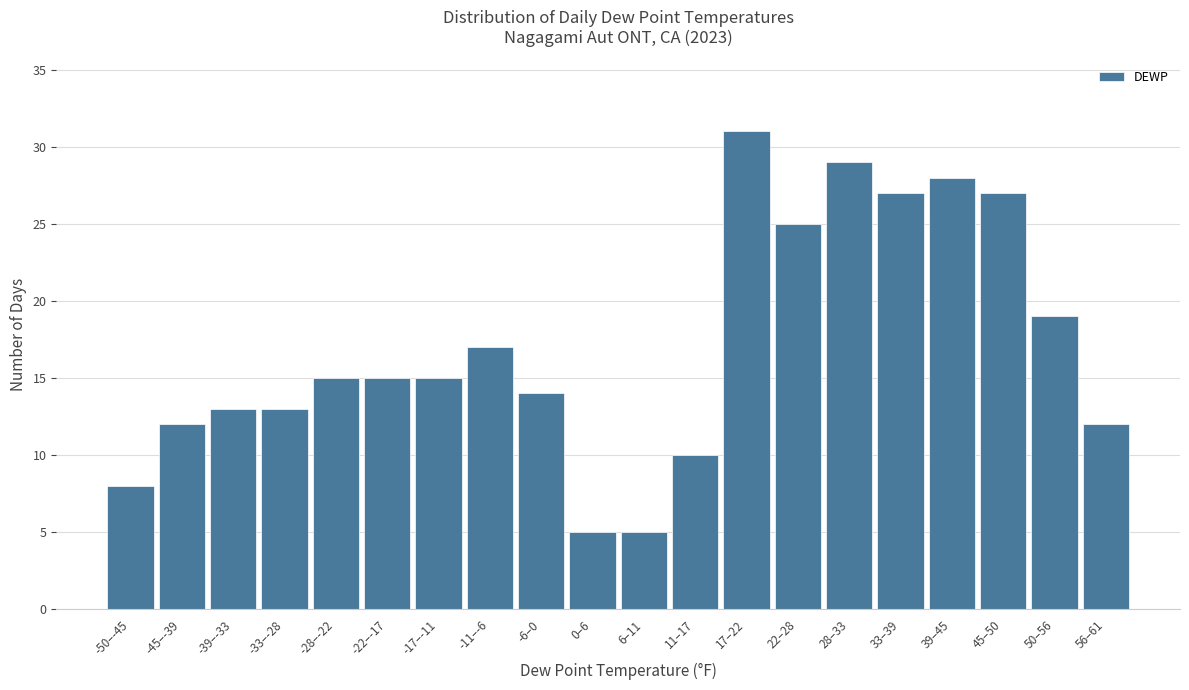

Reading left to right, list all the values displayed in this chart.

-50–-45=8	-45–-39=12	-39–-33=13	-33–-28=13	-28–-22=15	-22–-17=15	-17–-11=15	-11–-6=17	-6–0=14	0–6=5	6–11=5	11–17=10	17–22=31	22–28=25	28–33=29	33–39=27	39–45=28	45–50=27	50–56=19	56–61=12